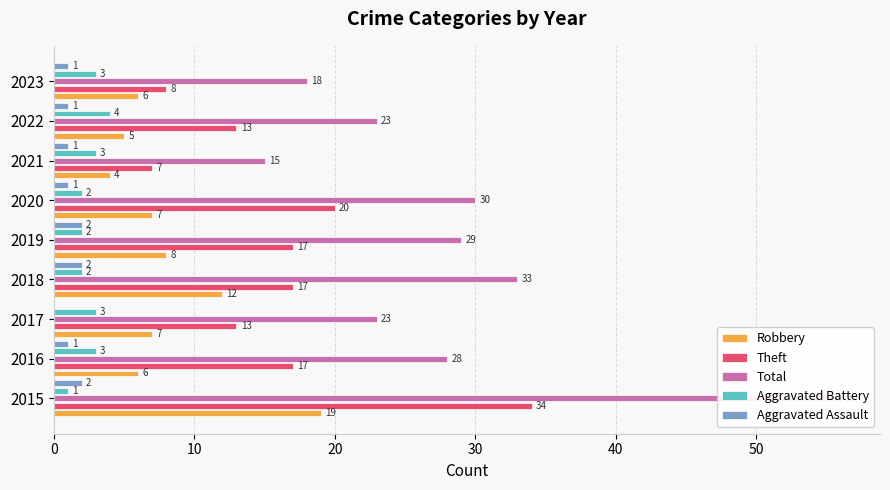

What is the sum of the Aggravated Battery values at 2018 and 2023?

5